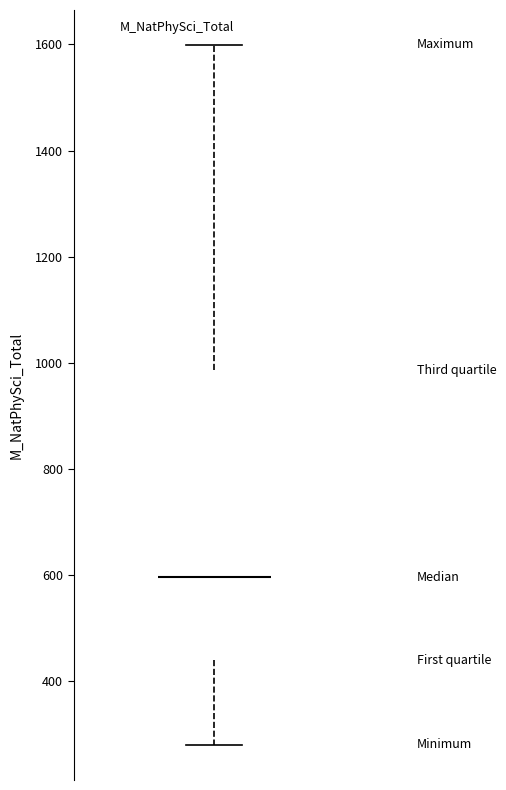

Where is the lower edge of the box on the y-axis? The values are not printed on the chart, so give them approximately, as read against the axis.

440